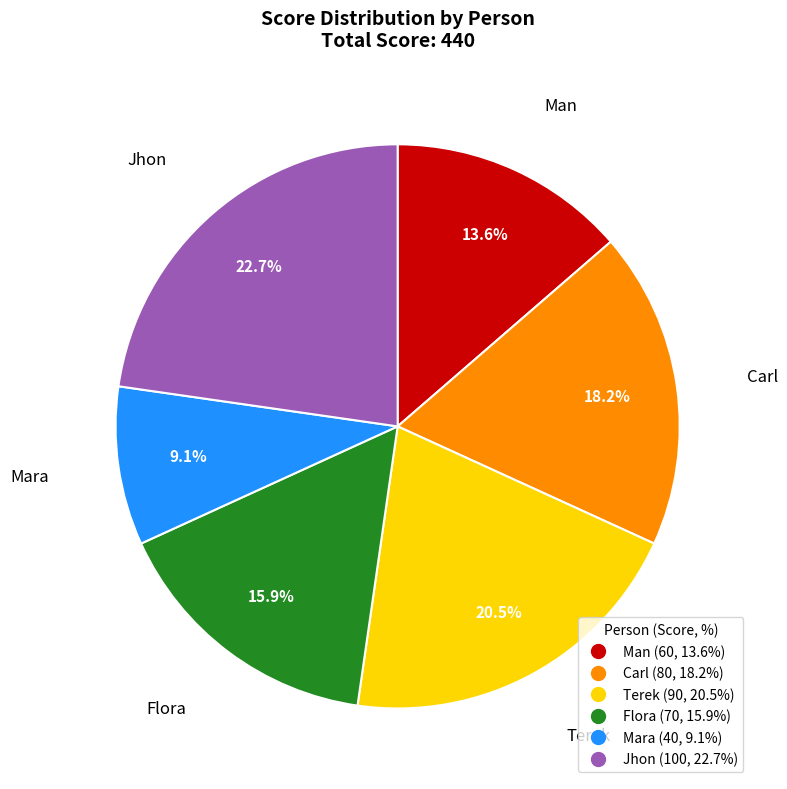

To the nearest percent, what percentage of the pie is Mara?

9%